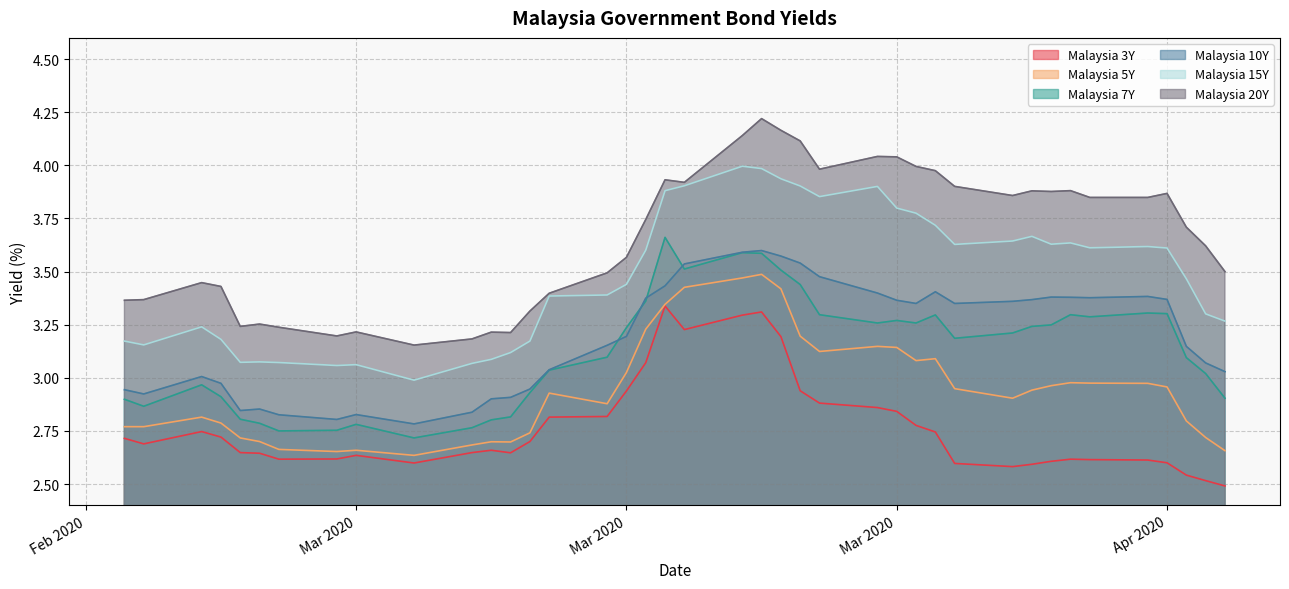

At which label does Malaysia 5Y reach its peak?

2020-03-24